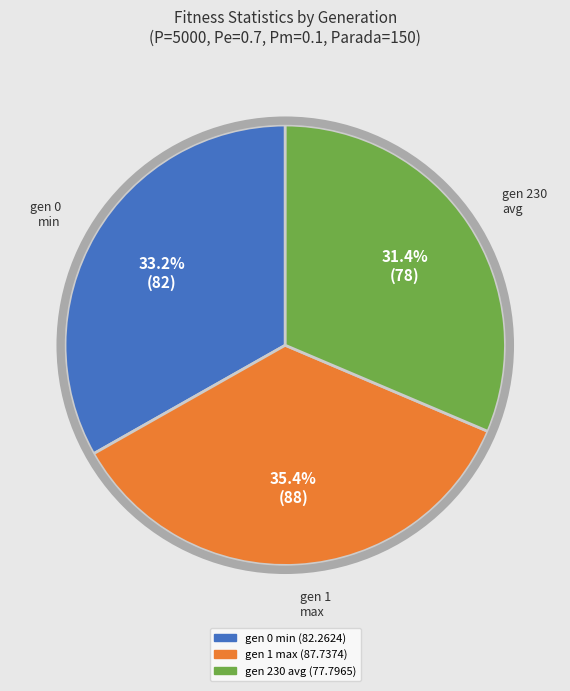

Is it true that gen 0 min (82.2624) is 28% of the pie?

False